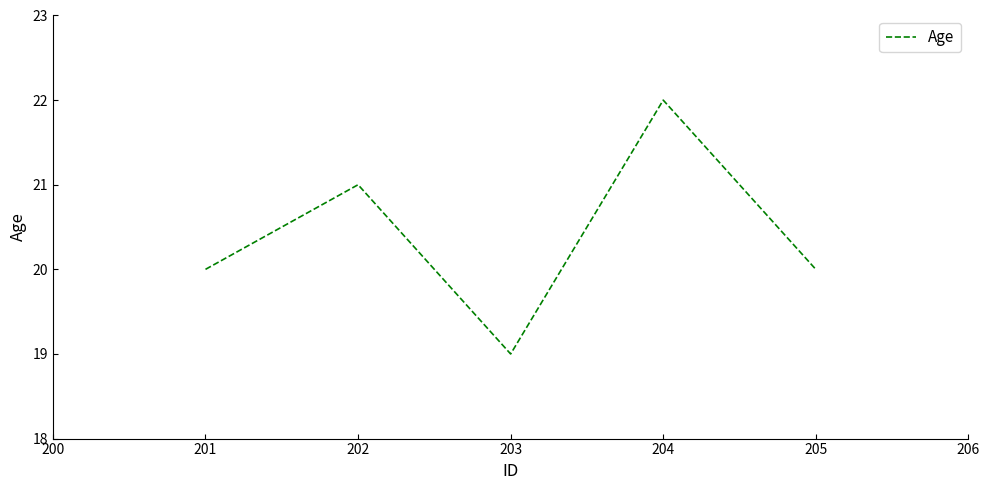

What is the change in value from 202 to 204?

+1